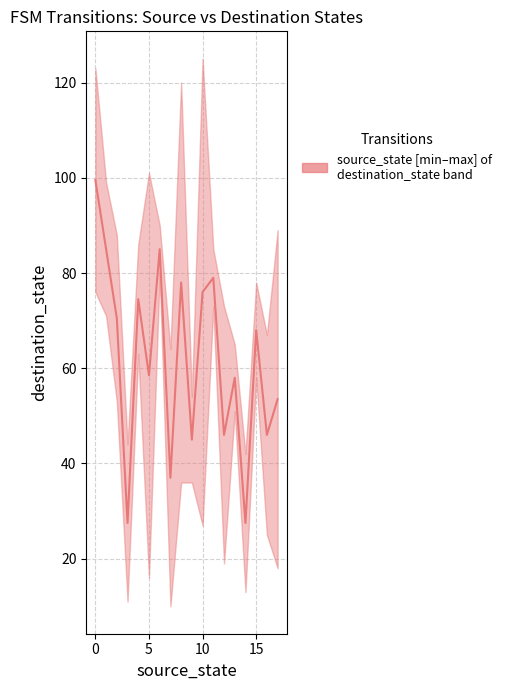

The value of destination_state at 31 is 90. True or false?

False